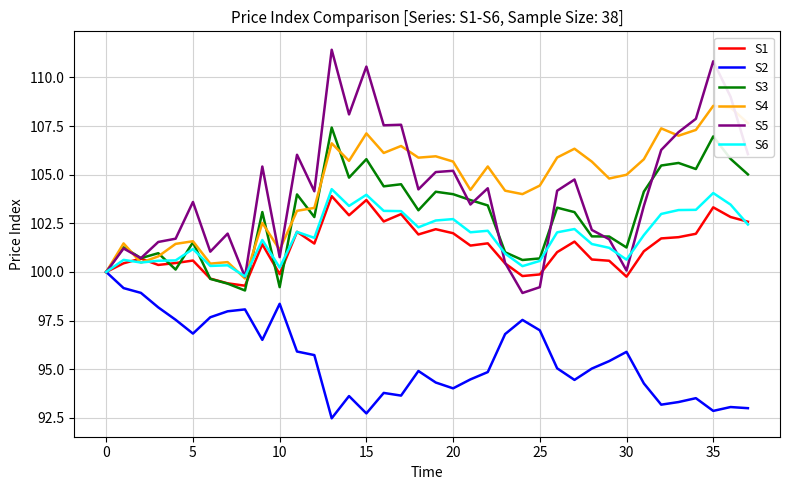

List the series in order of their peak value, lowest first.

S2, S1, S6, S3, S4, S5